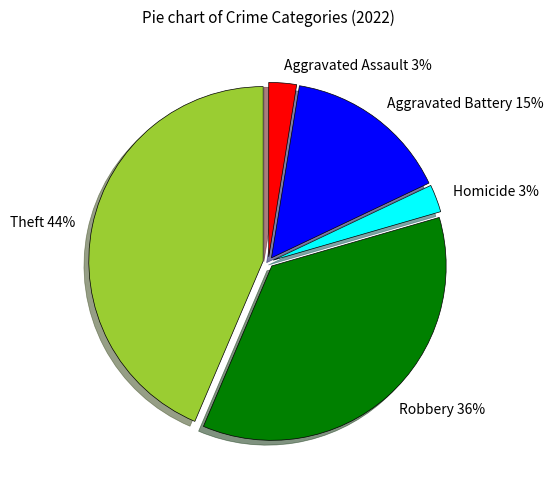

What is the largest slice in the pie chart?

Theft